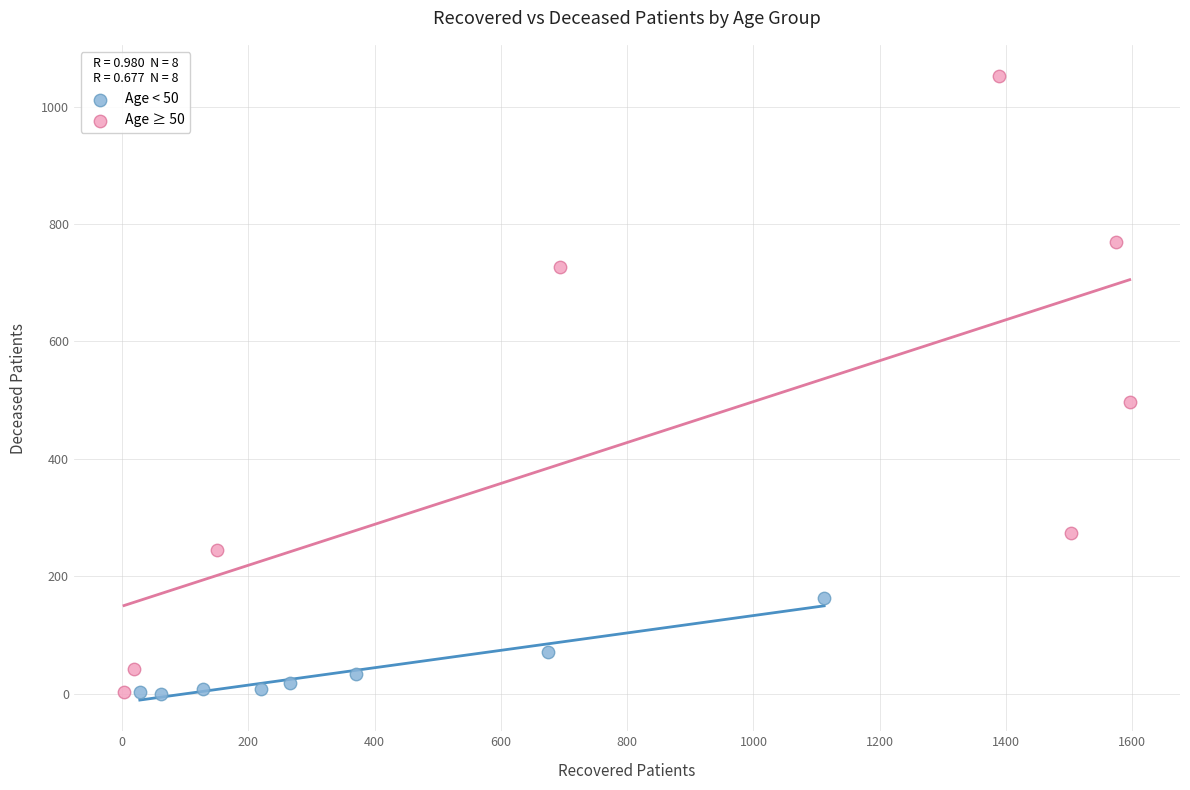

Which series has the widest spread of Y values?

Age ≥ 50